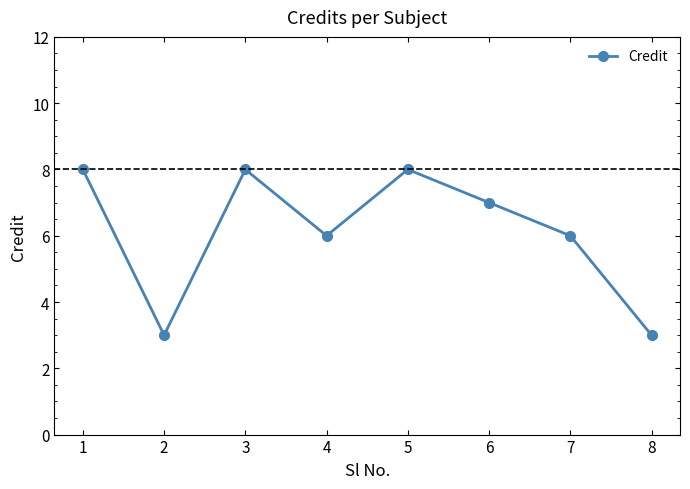

What is the value of the 3rd point from the left?

8